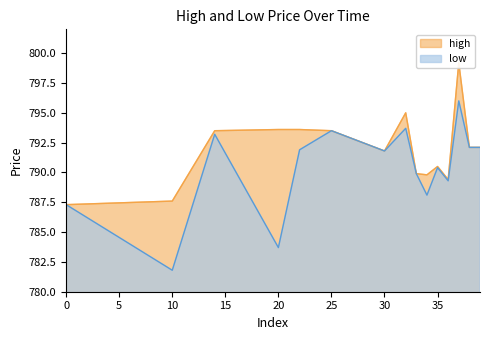

What is the lowest value of the low series?

781.8